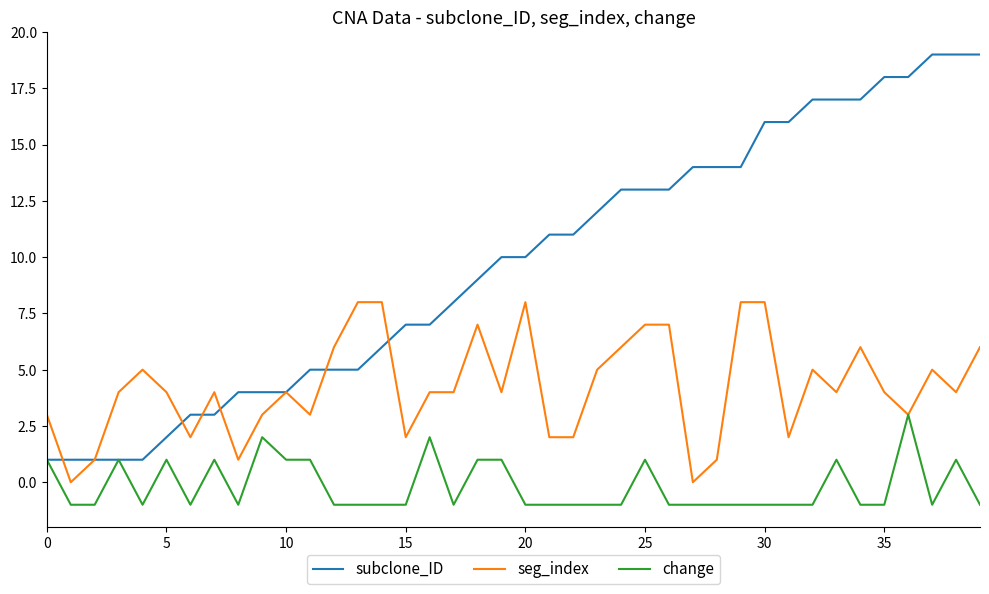

Rank the series by their average value, from lowest to highest.

change, seg_index, subclone_ID